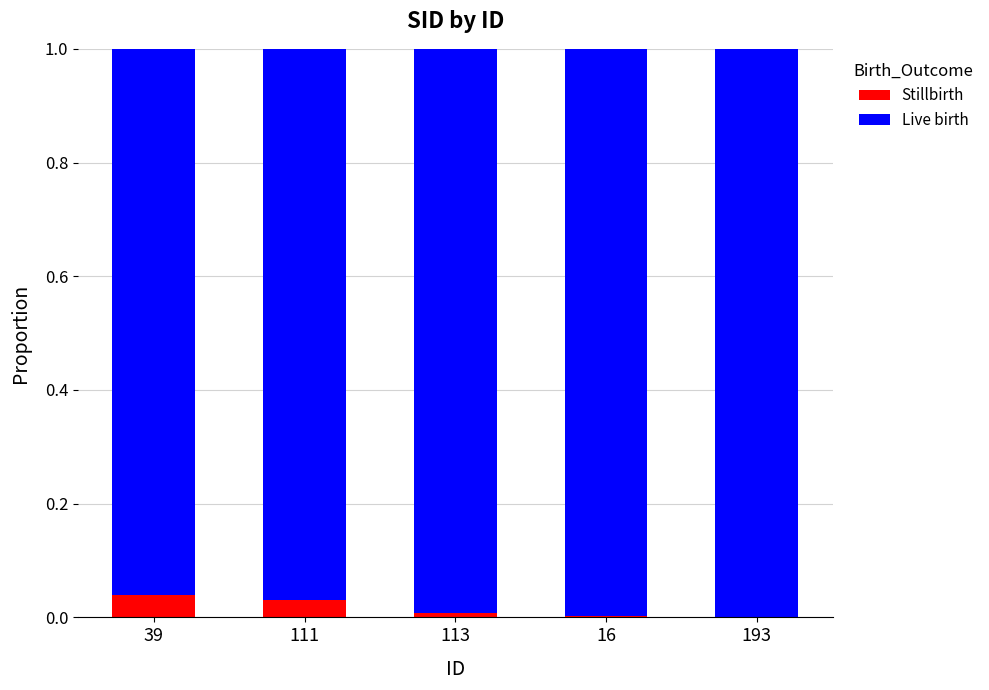

How many distinct data groups are displayed?

2